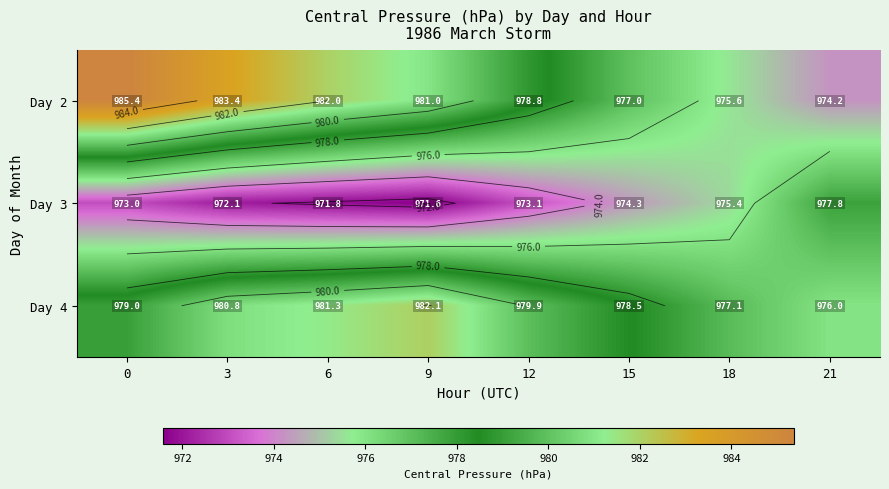

List the labels in order of Day 2 value, largest first.

0, 3, 6, 9, 12, 15, 18, 21